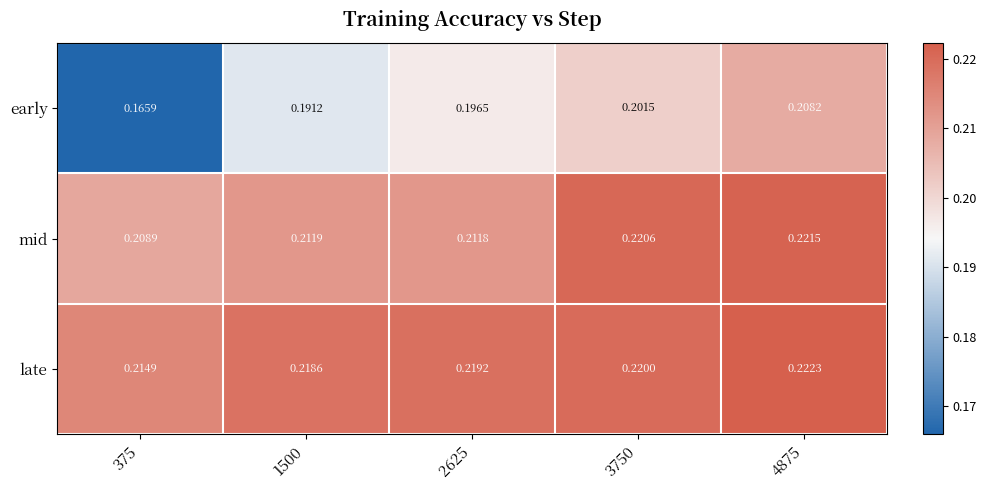

Which series has the largest range (max minus min)?

early